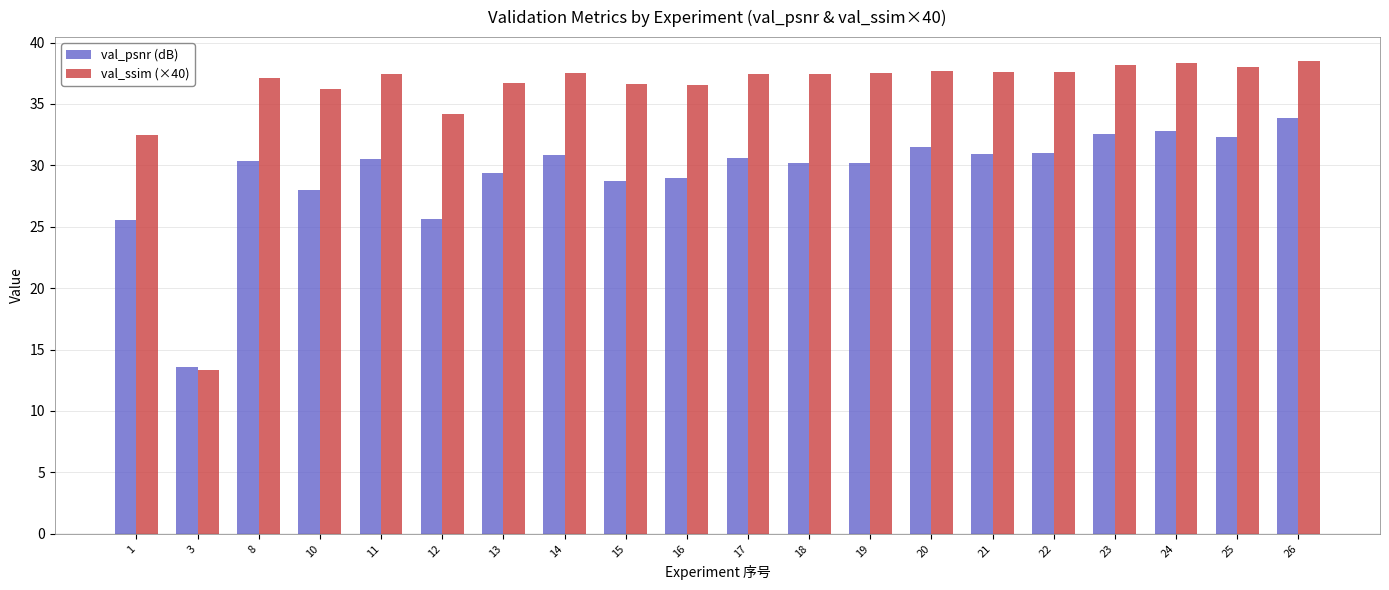

Rank the series by their maximum value, from highest to lowest.

val_ssim (×40), val_psnr (dB)